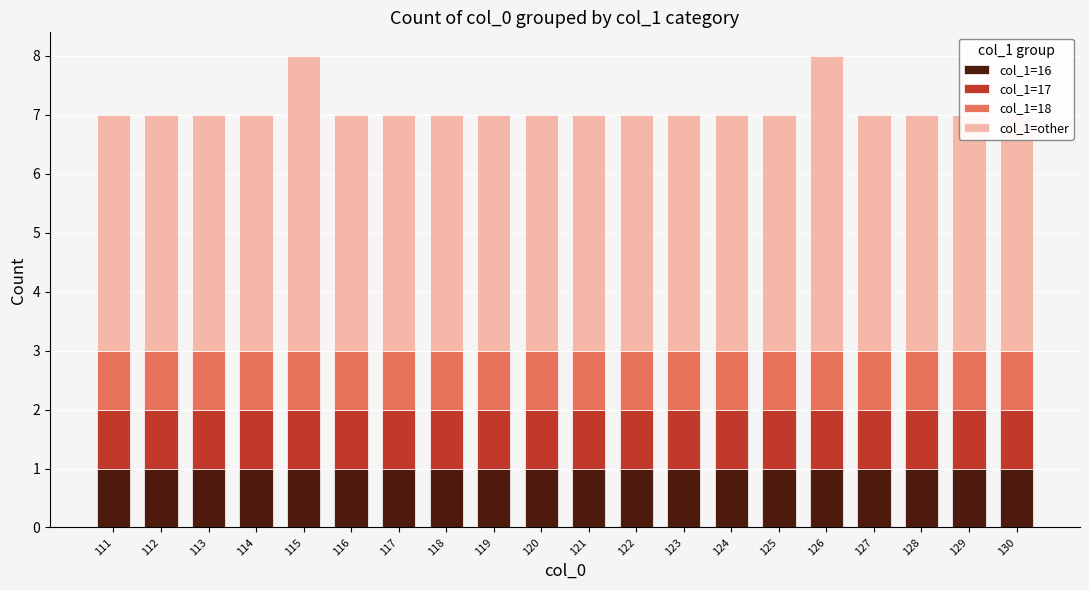

What is the value of the col_1=16 bar at the 13th from the left?

1